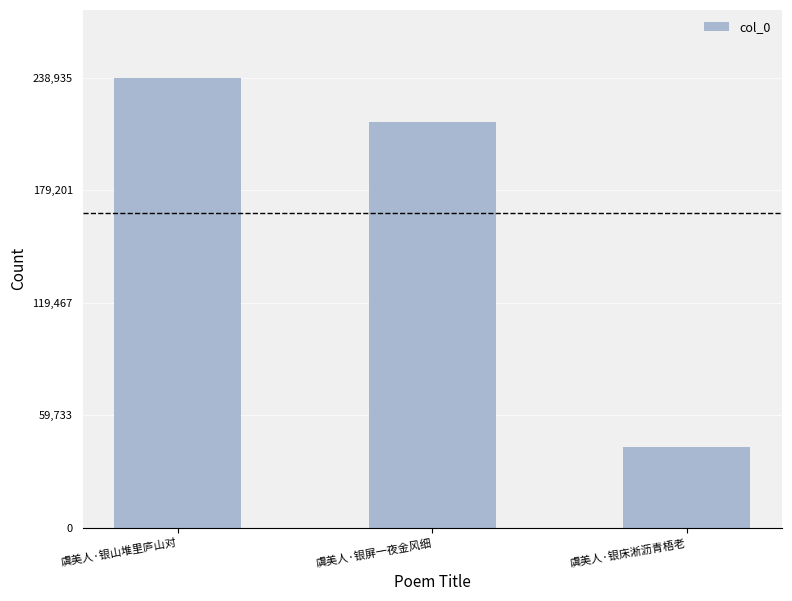

Rank the categories by value from highest to lowest.

虞美人·银山堆里庐山对, 虞美人·银屏一夜金风细, 虞美人·银床淅沥青梧老